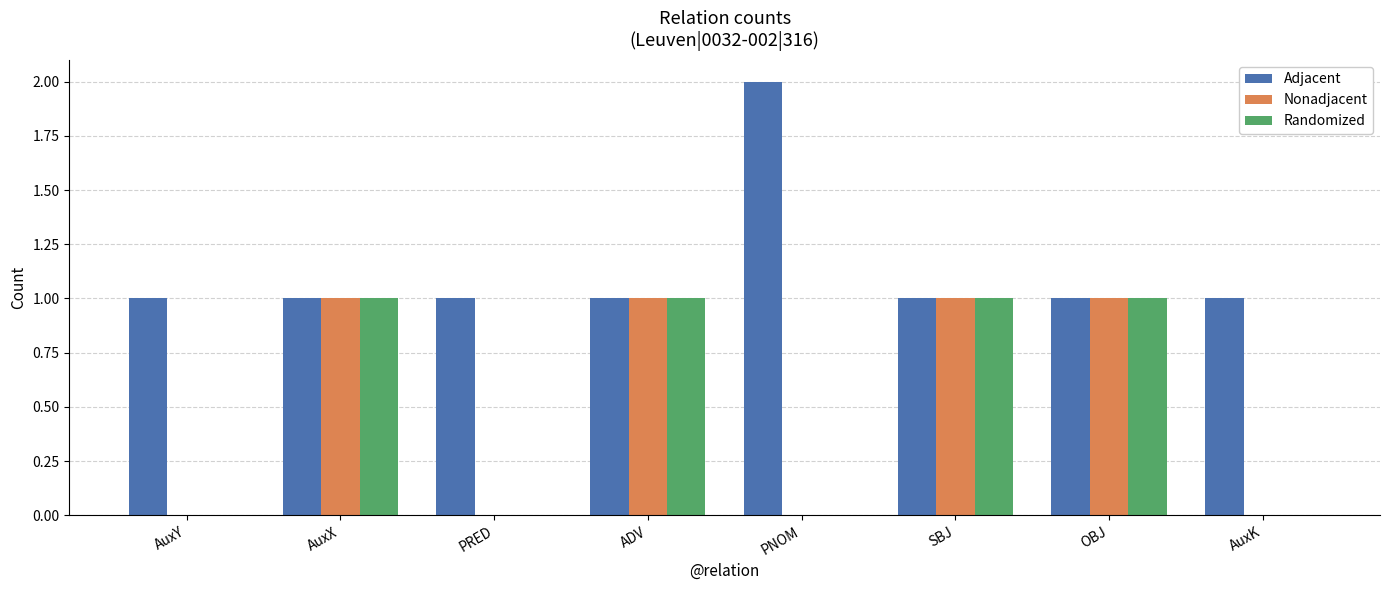

Between PNOM and AuxK, which series saw the biggest shift?

Adjacent